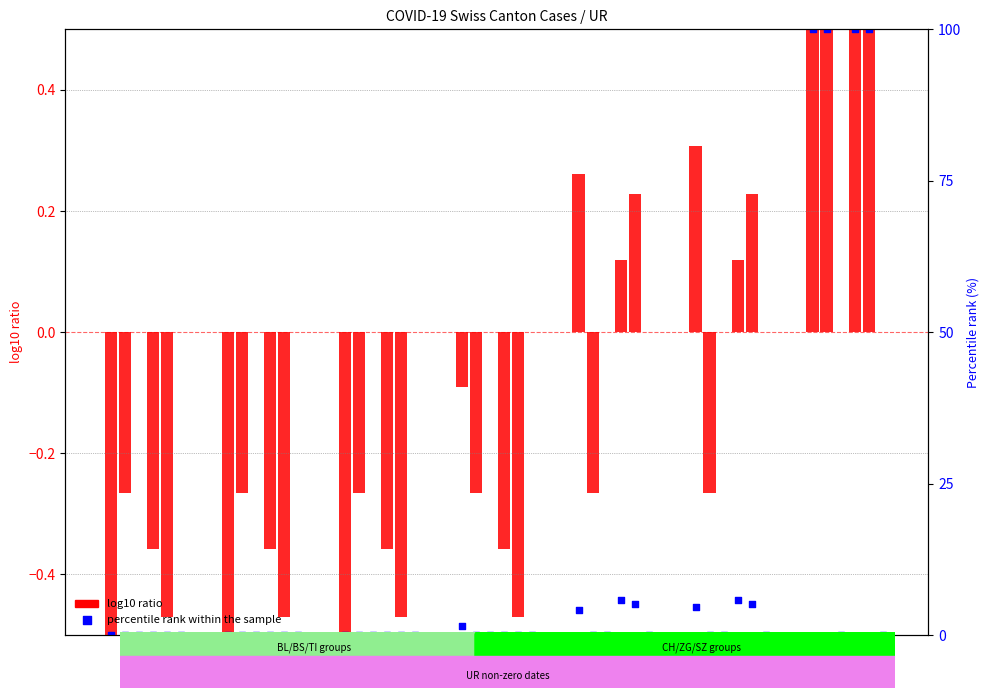

What is the total value across all series at UR=11?

4.4